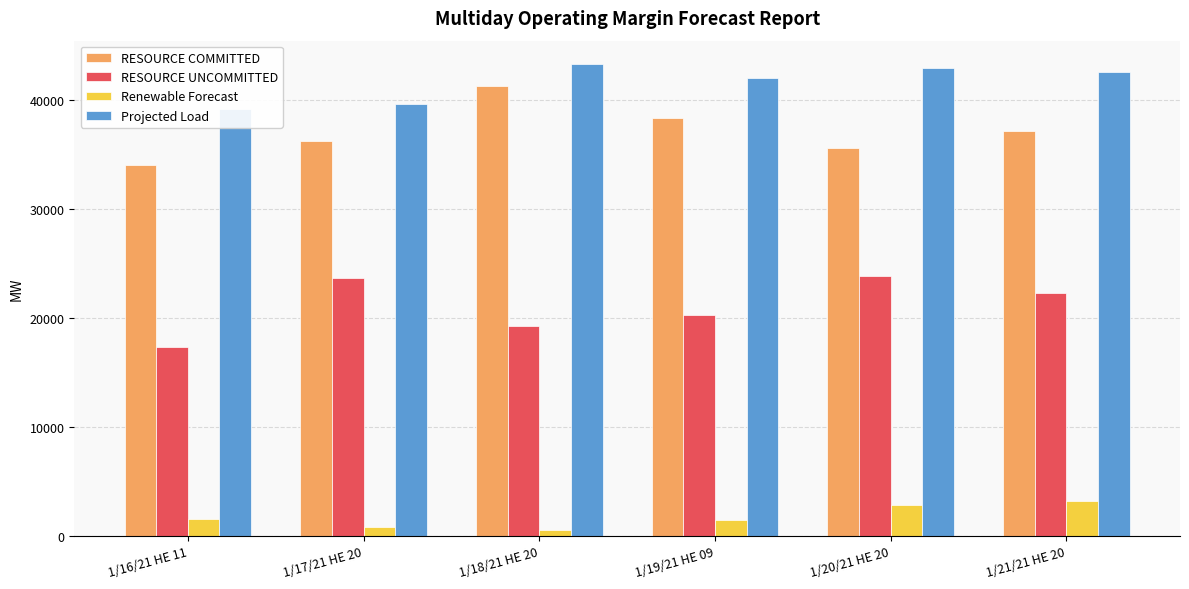

What is the total value across all series at 1/17/21 HE 20?

100377.5